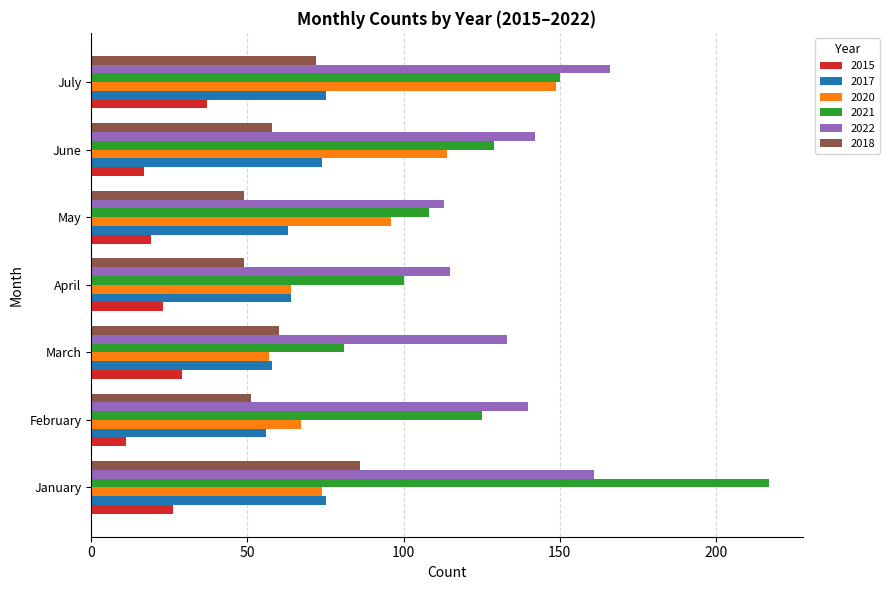

Rank the series by their maximum value, from lowest to highest.

2015, 2017, 2018, 2020, 2022, 2021